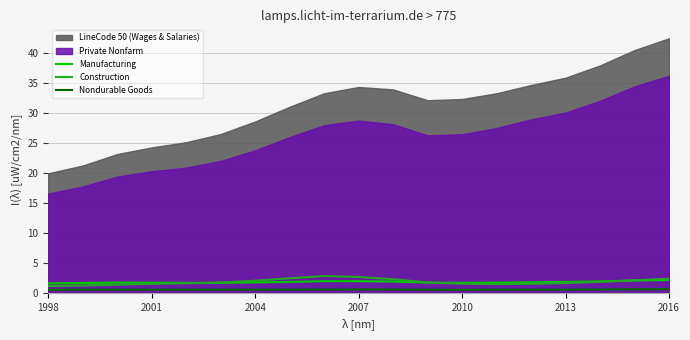

Does the chart display data point markers on the line(s)?

No